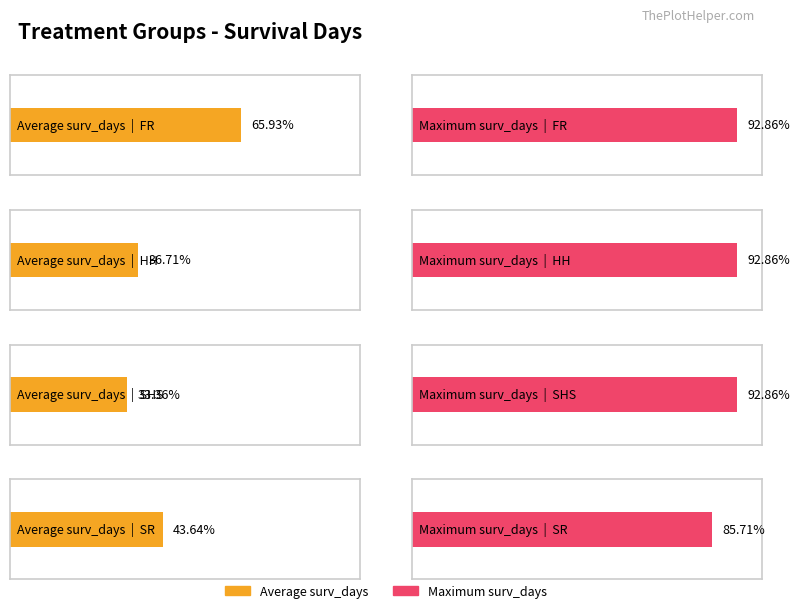

Between FR and SHS, which series saw the biggest shift?

Average surv_days